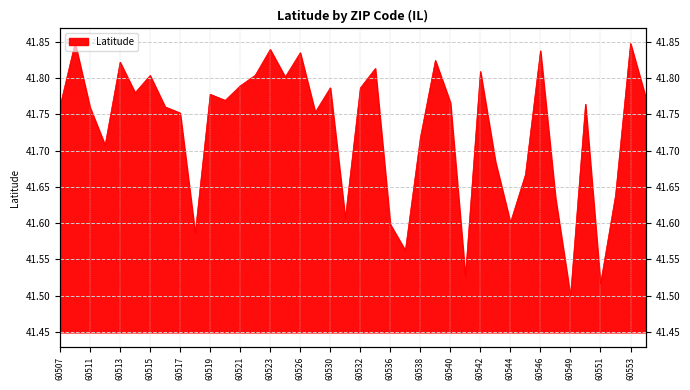

The chart shows a value of 18.9 at 60507. True or false?

False